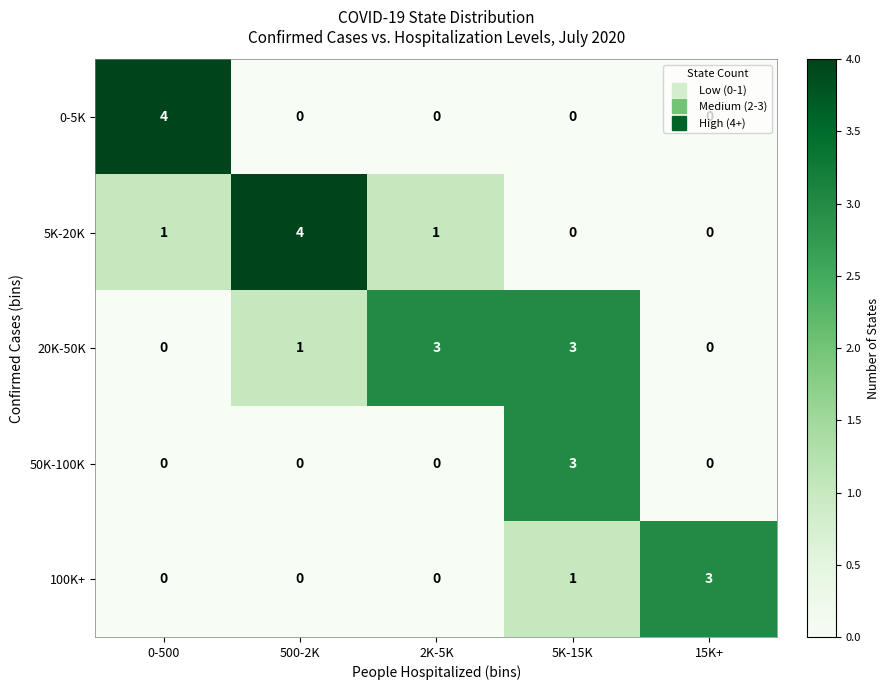

What is the sum of all 20K-50K values?

7